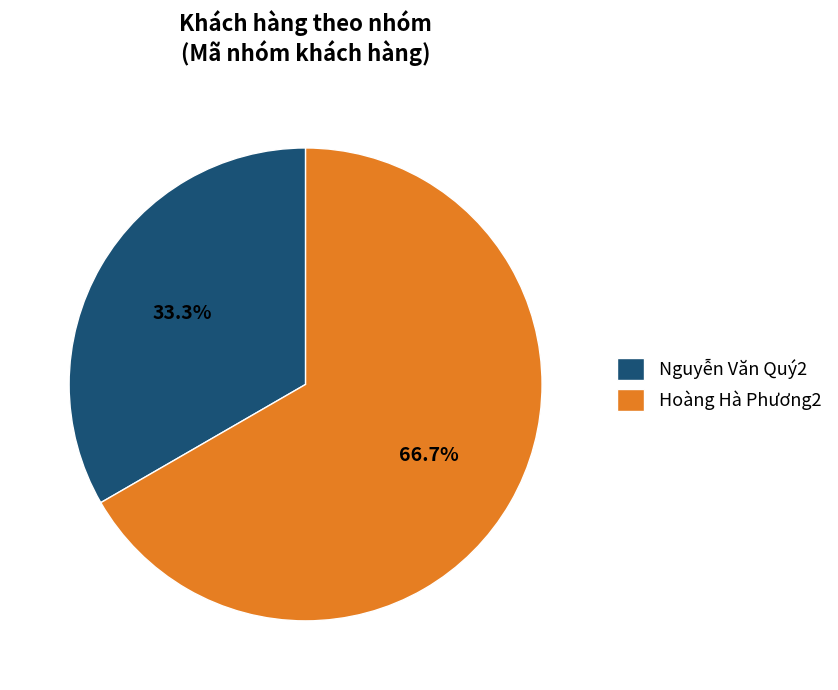

Is it true that Hoàng Hà Phương2 is 67% of the pie?

True